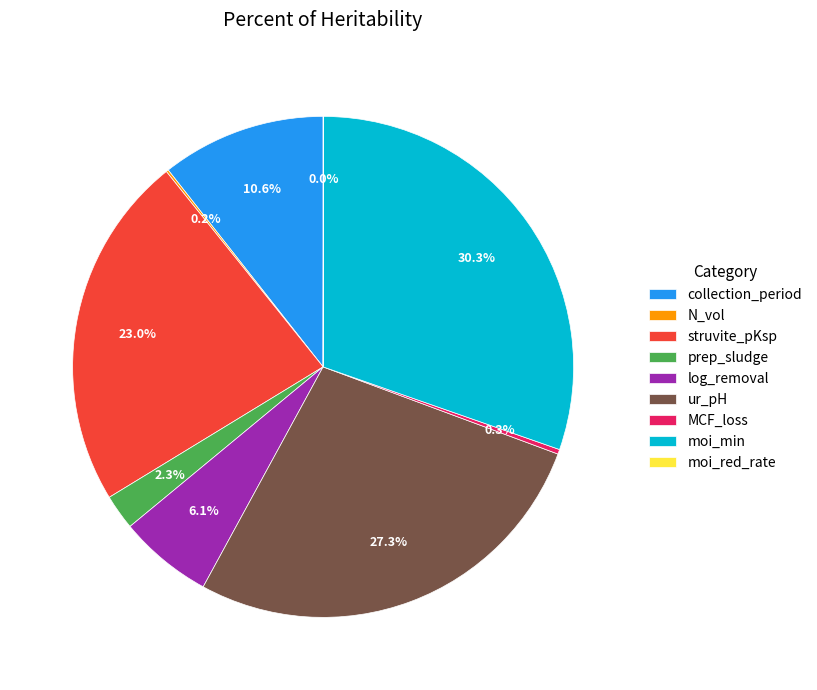

What portion of the pie excludes prep_sludge?

97.7%